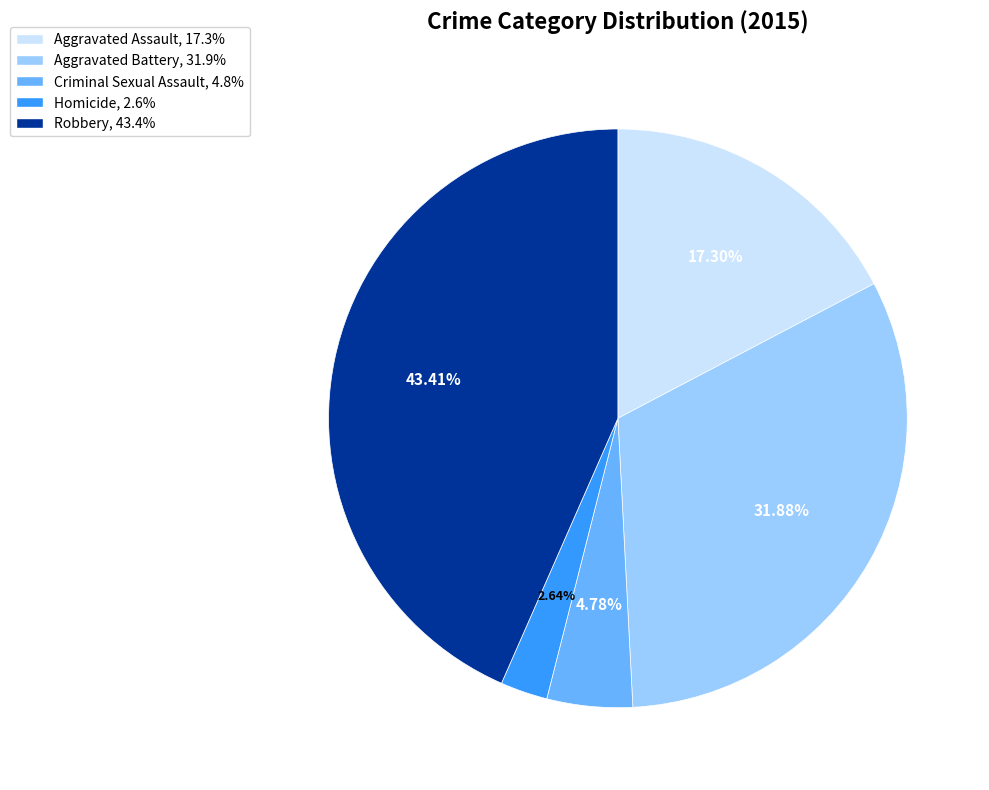

Between Aggravated Battery and Homicide, which is larger?

Aggravated Battery